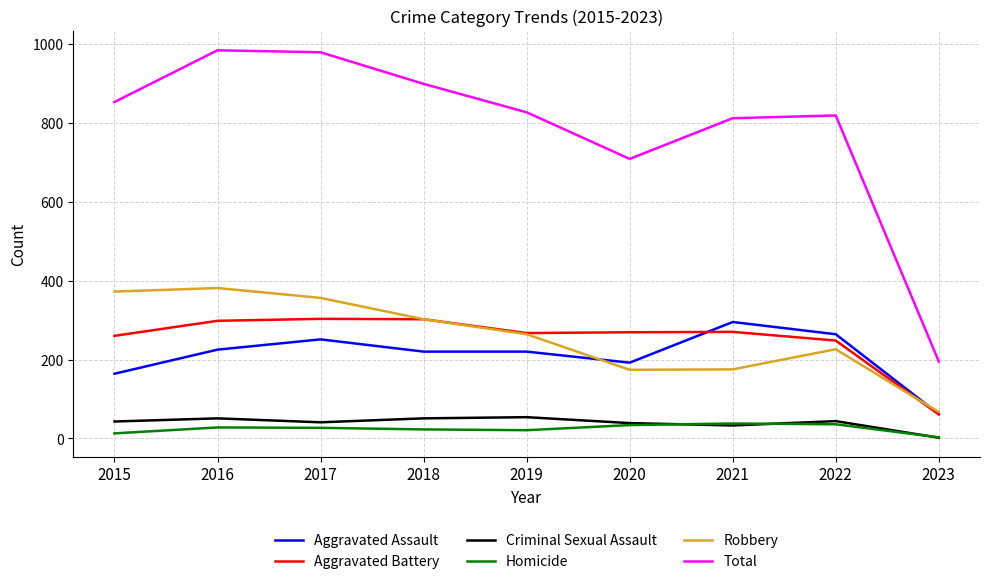

What is the spread (max minus min) of values at 2021?

778